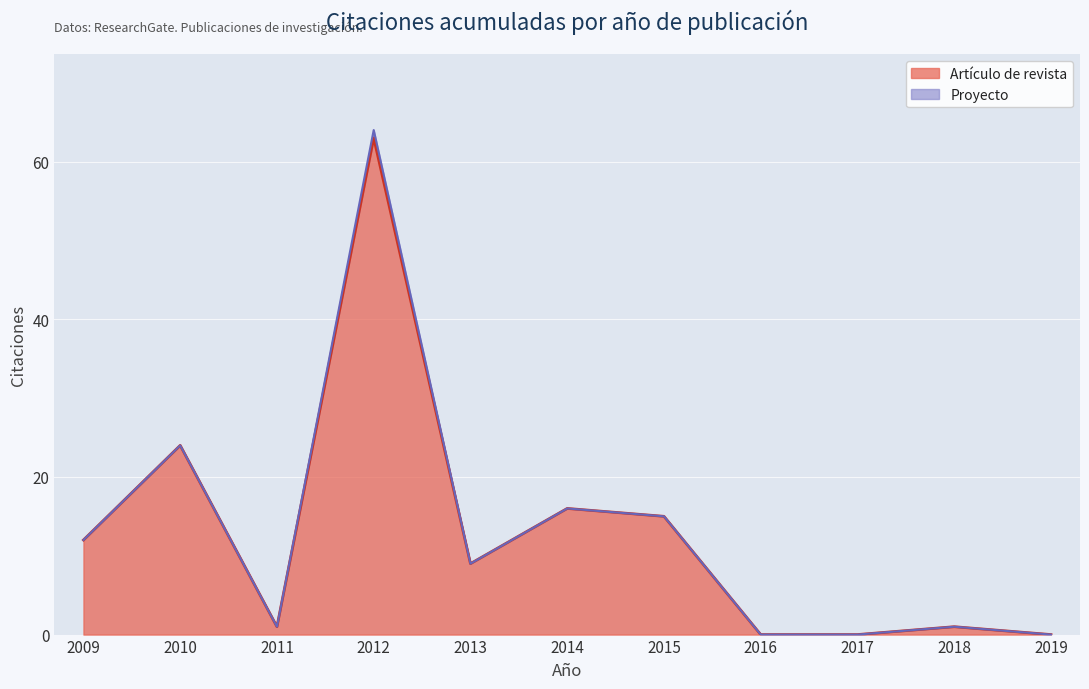

Where does the data first go above 9?

2009